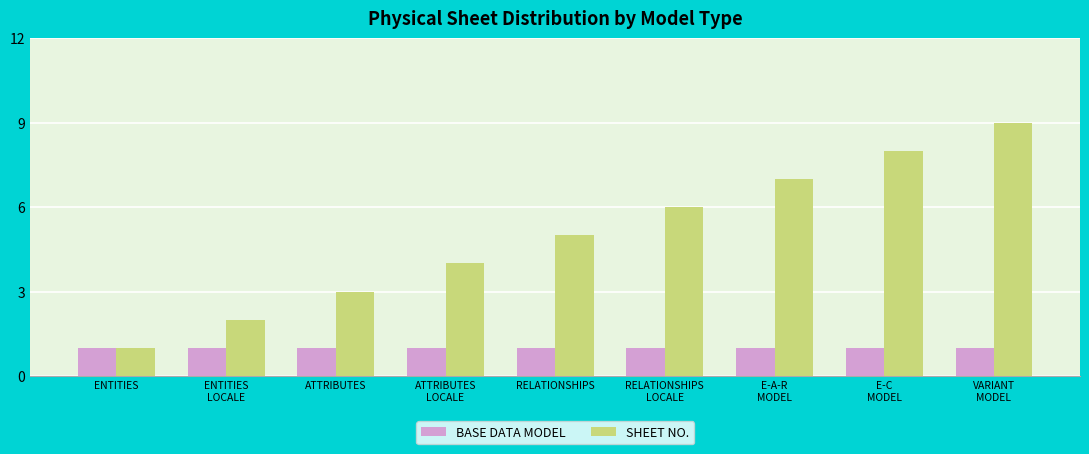

How many values in the SHEET NO. series are below 5?

4